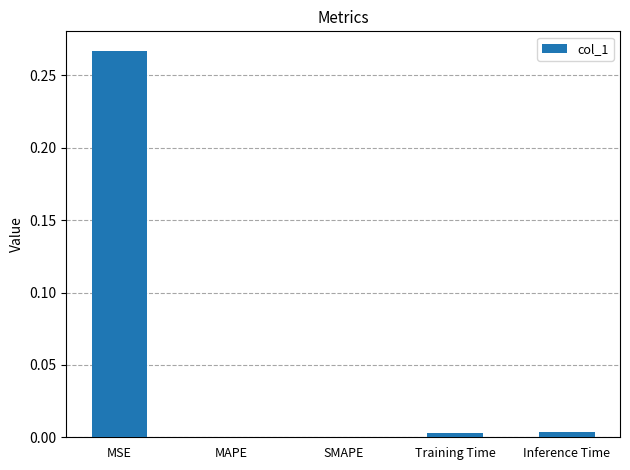

What is the change in value from MSE to SMAPE?

-0.3